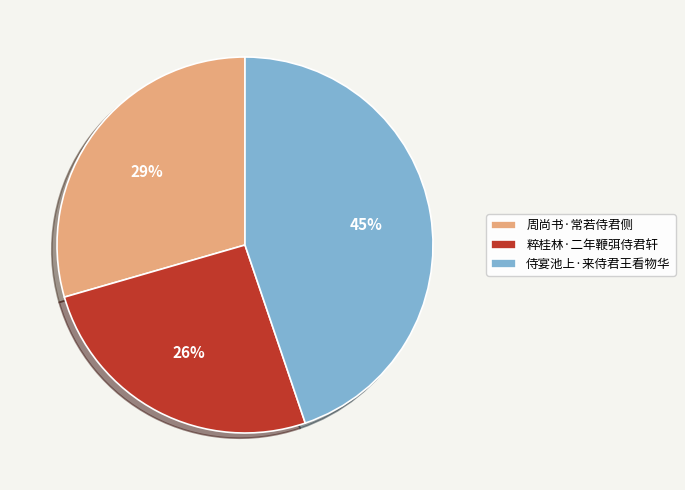

Do 粹桂林·二年鞭弭侍君轩 and 侍宴池上·来侍君王看物华 together represent more than half of the pie?

Yes